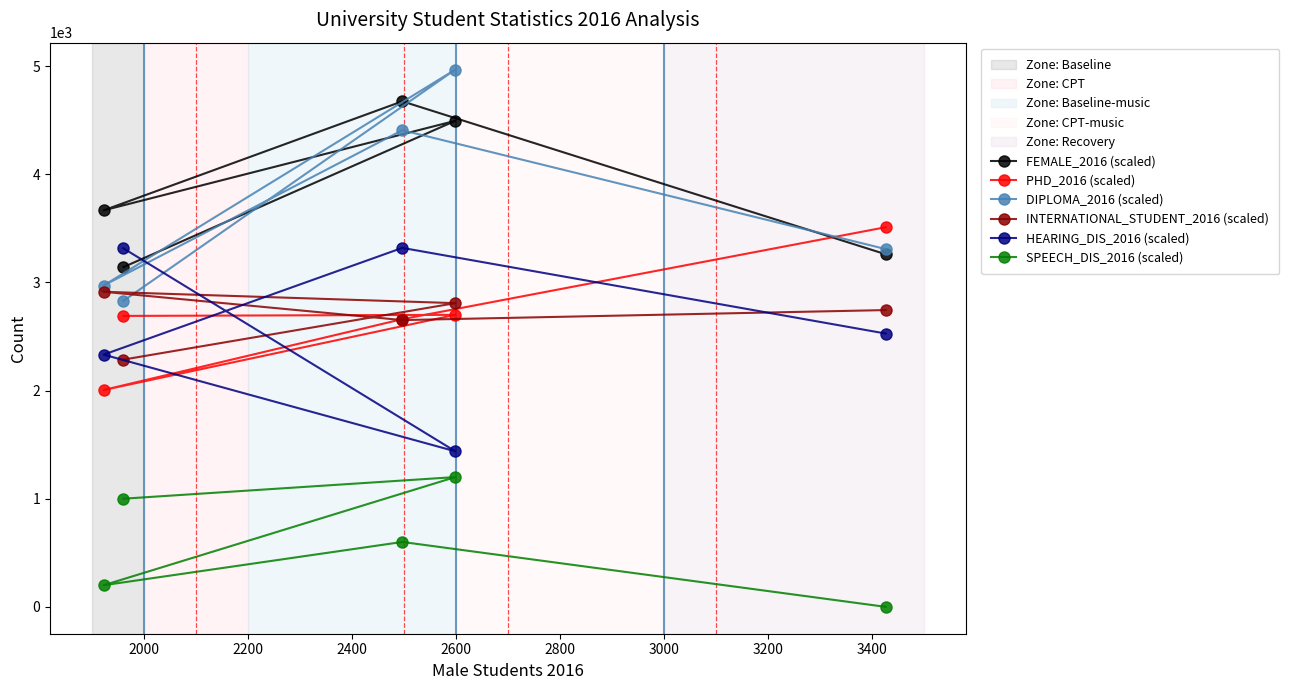

True or false: DIPLOMA_2016 (scaled) has more than 0 interior local peaks.

True